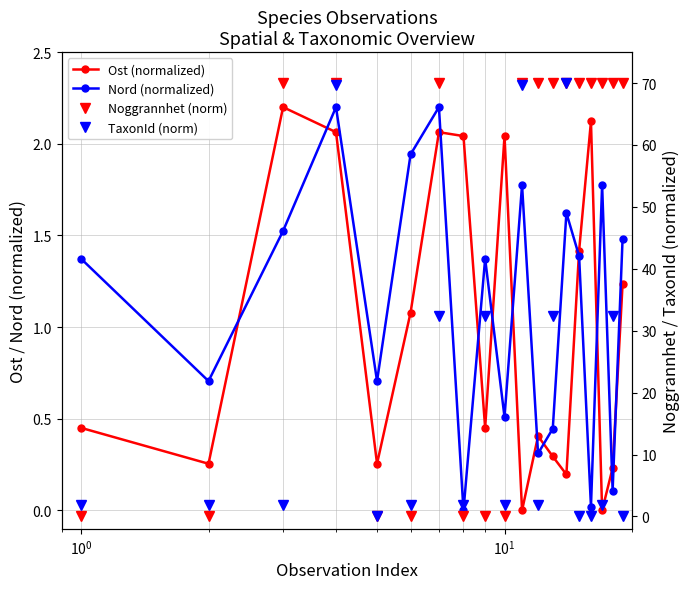

What is the difference between the second highest and minimum values in the Nord (normalized) series?

2.2